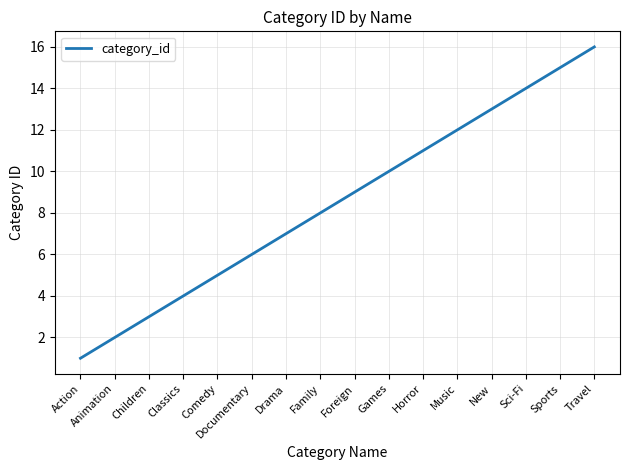

Rank the categories by value from lowest to highest.

Action, Animation, Children, Classics, Comedy, Documentary, Drama, Family, Foreign, Games, Horror, Music, New, Sci-Fi, Sports, Travel